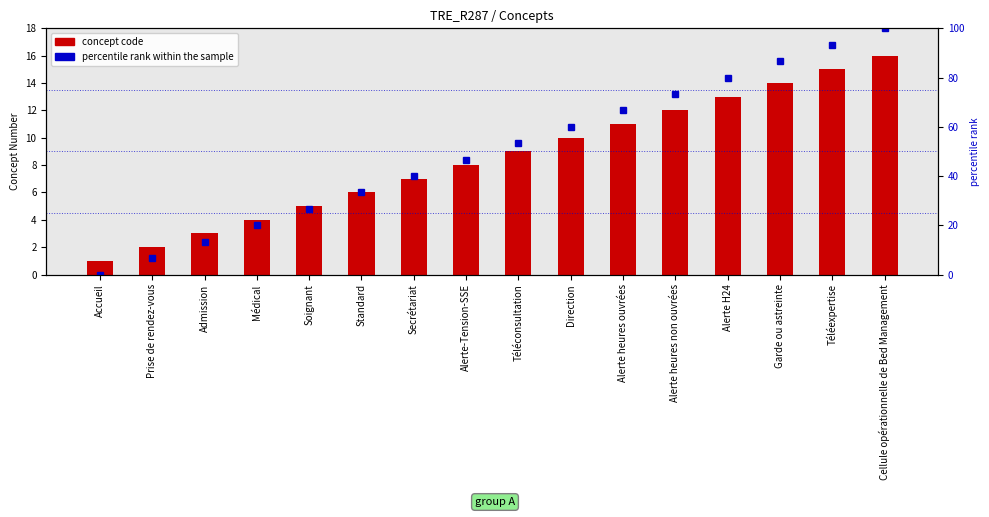

What is the label of the 12th bar from the left?

Alerte heures non ouvrées